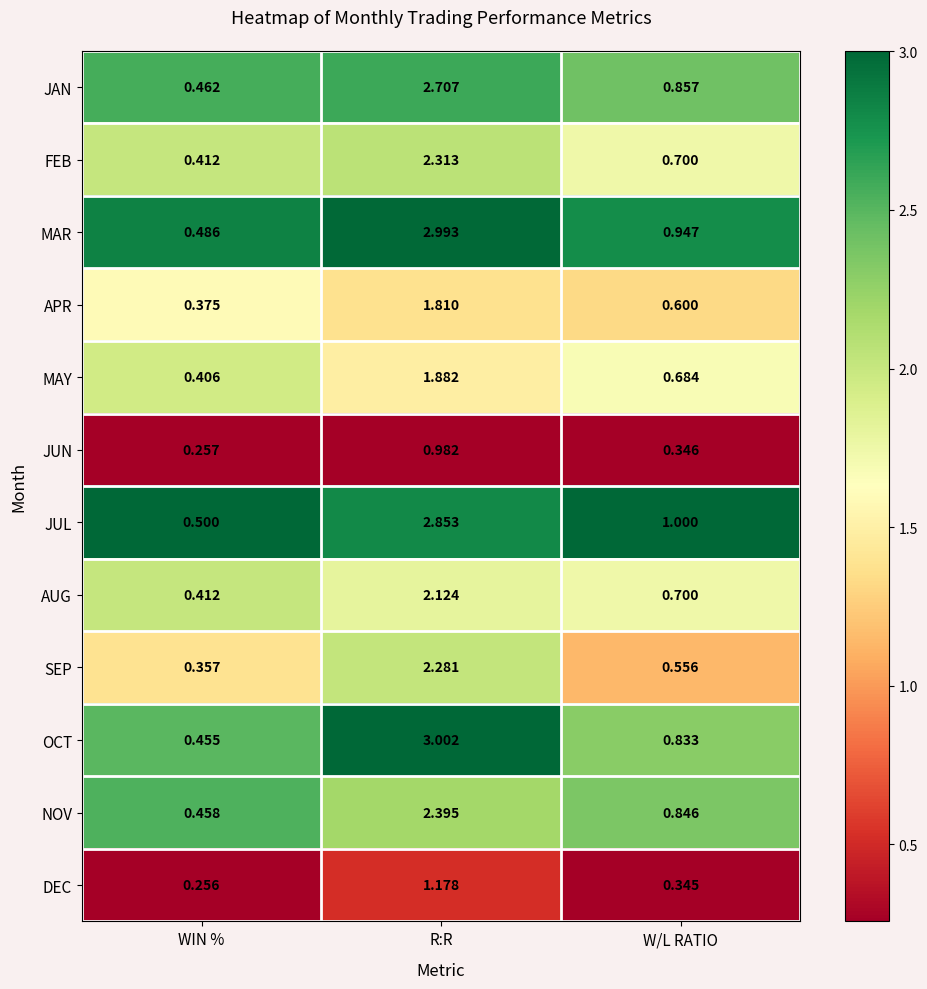

Which category has the lowest value in the APR series?

WIN %